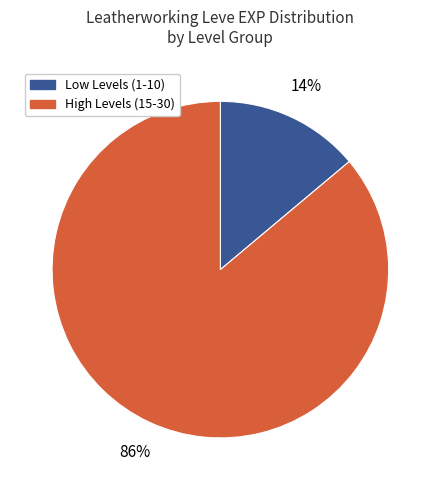

Is there a majority slice in this chart?

Yes